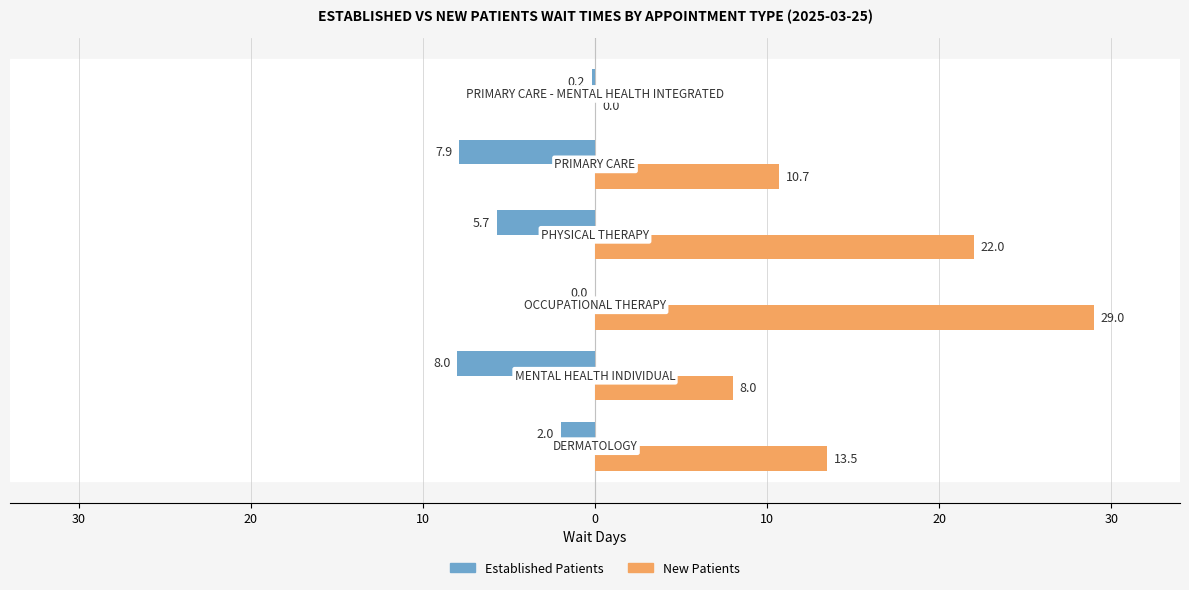

Reading left to right, list all the values displayed in this chart.

EstablishedPatients: -2.0	-8.0	0.0	-5.7	-7.9	-0.2
NewPatients: 13.5	8.0	29.0	22.0	10.7	0.0